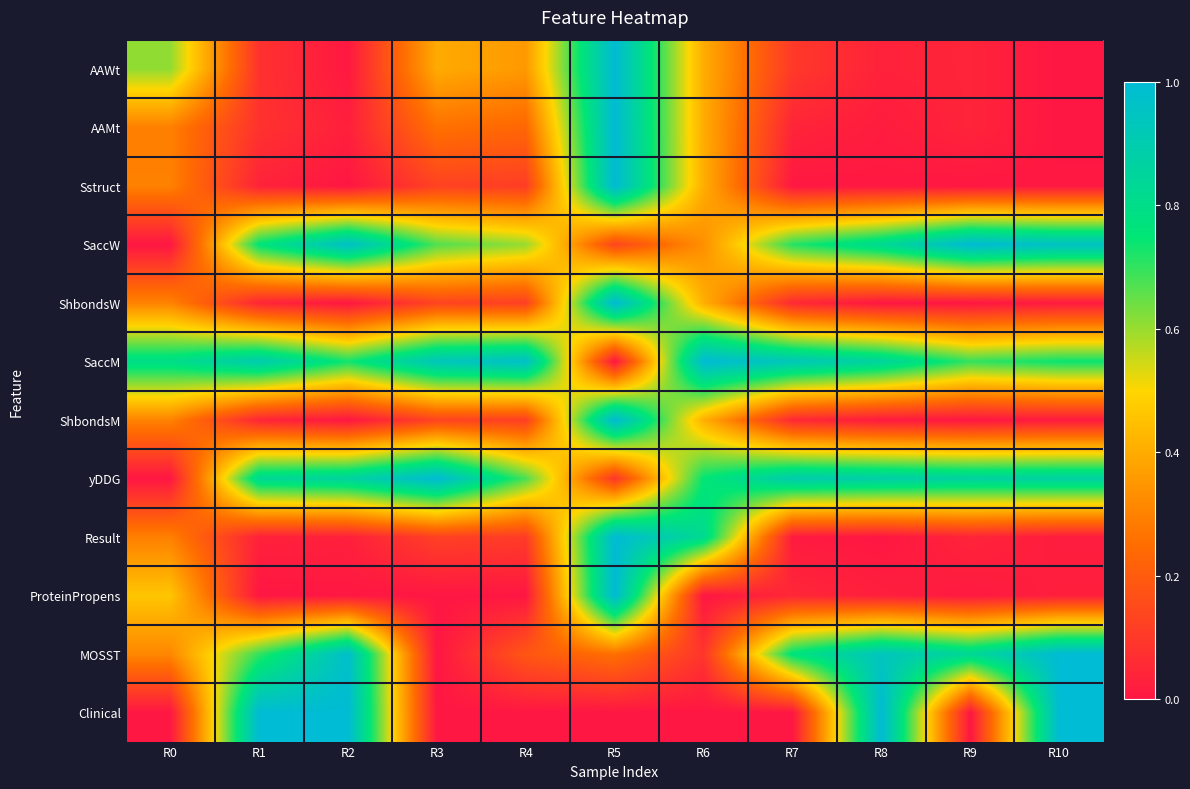

How many distinct data groups are displayed?

12